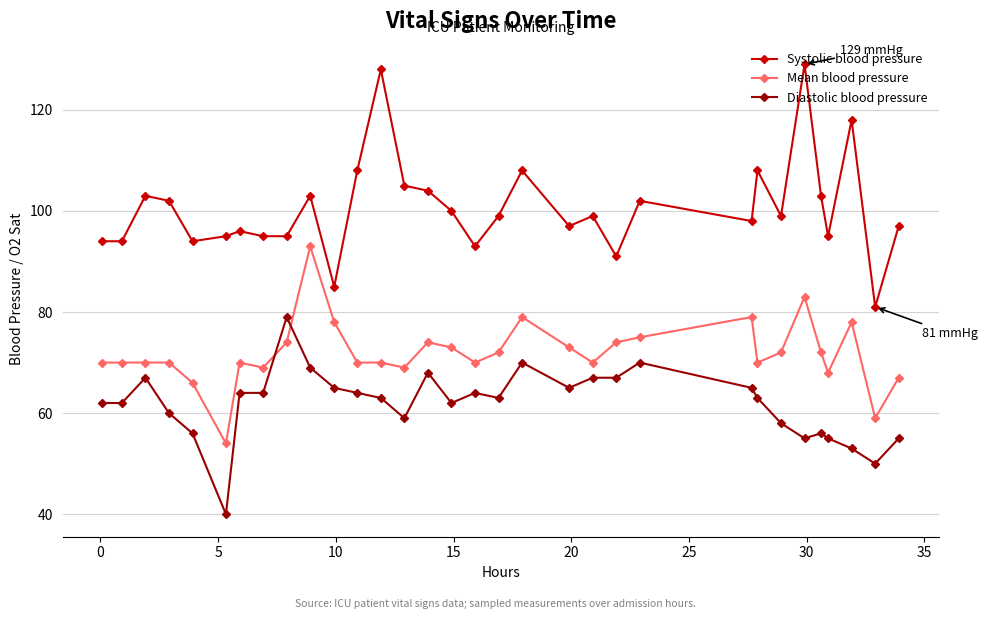

Rank the series by their average value, from lowest to highest.

Diastolic blood pressure, Mean blood pressure, Systolic blood pressure